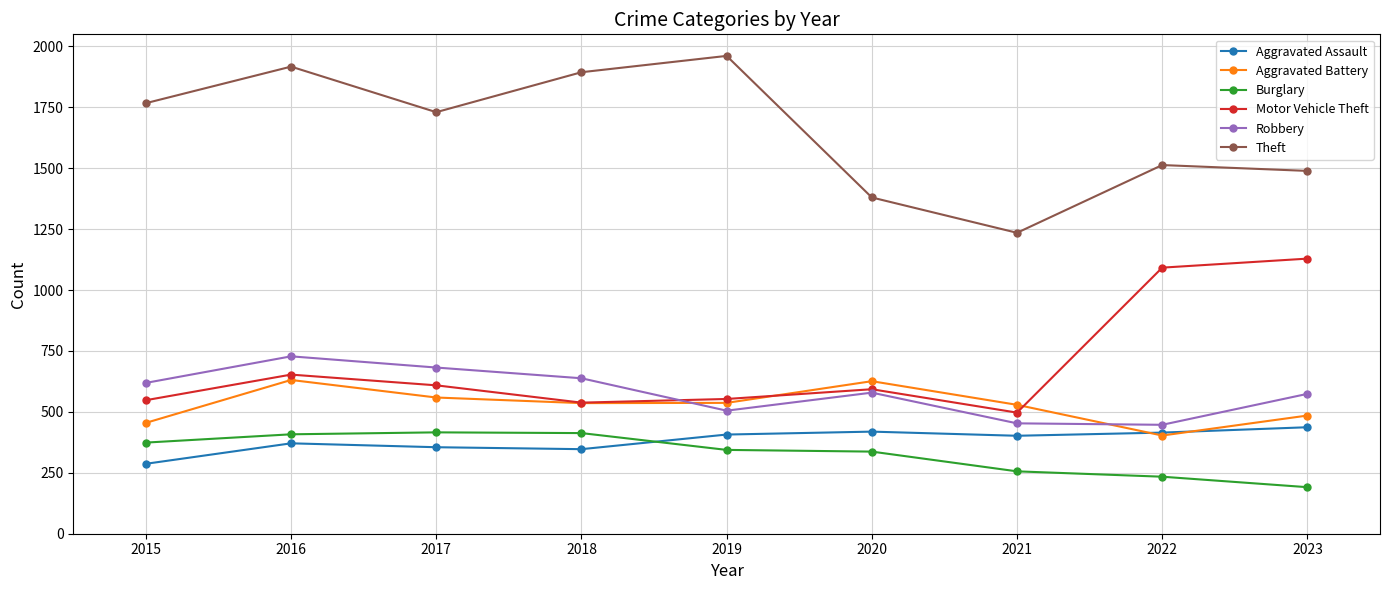

What is the sum of all Burglary values?

2973